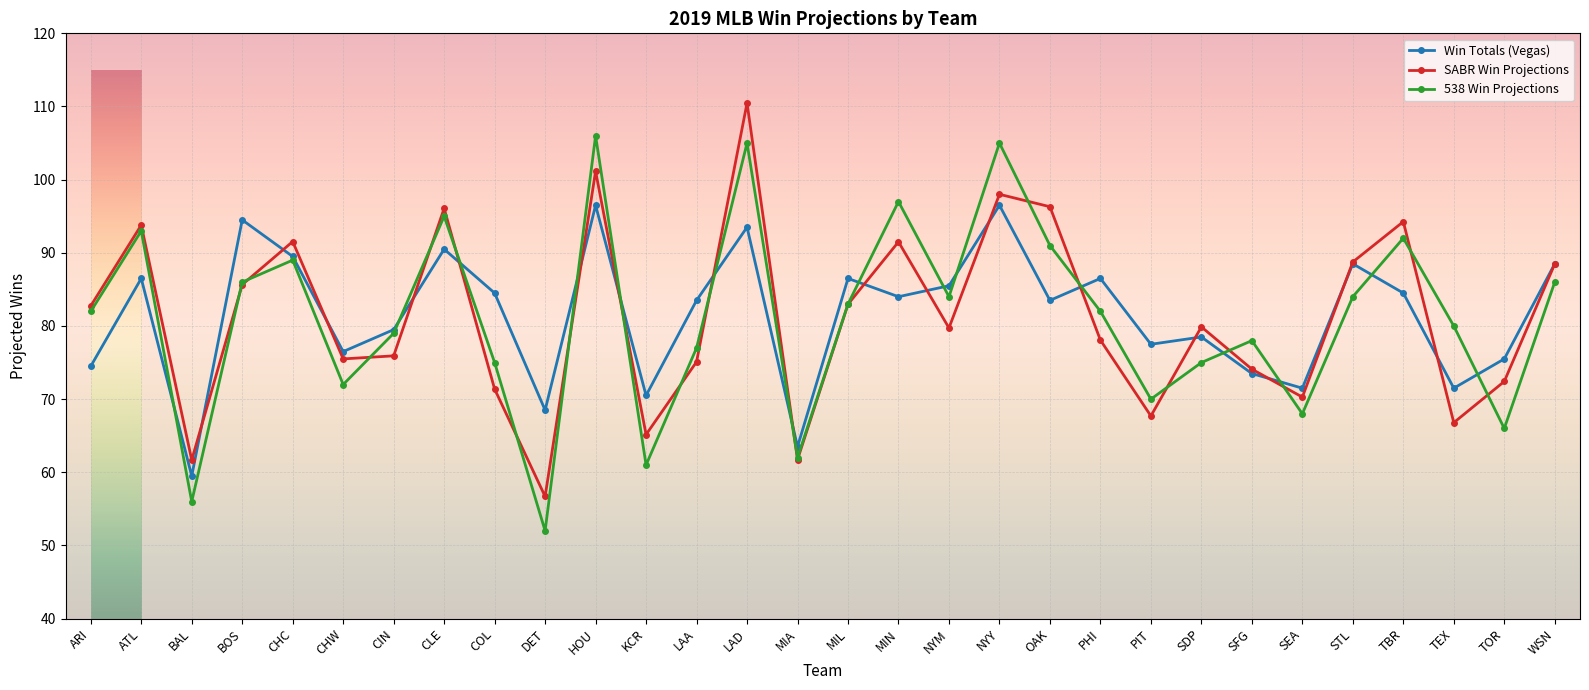

What value does the SABR Win Projections series have at NYM?

79.7